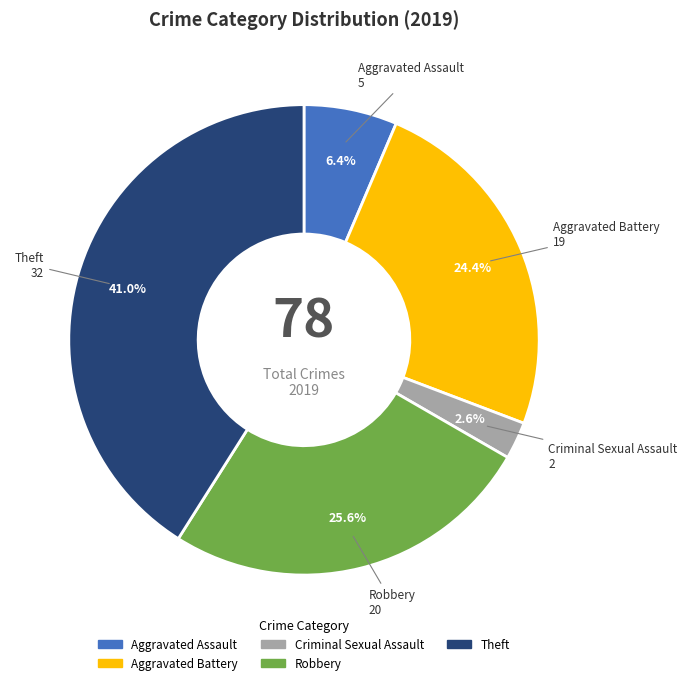

How many segments does this pie chart have?

5